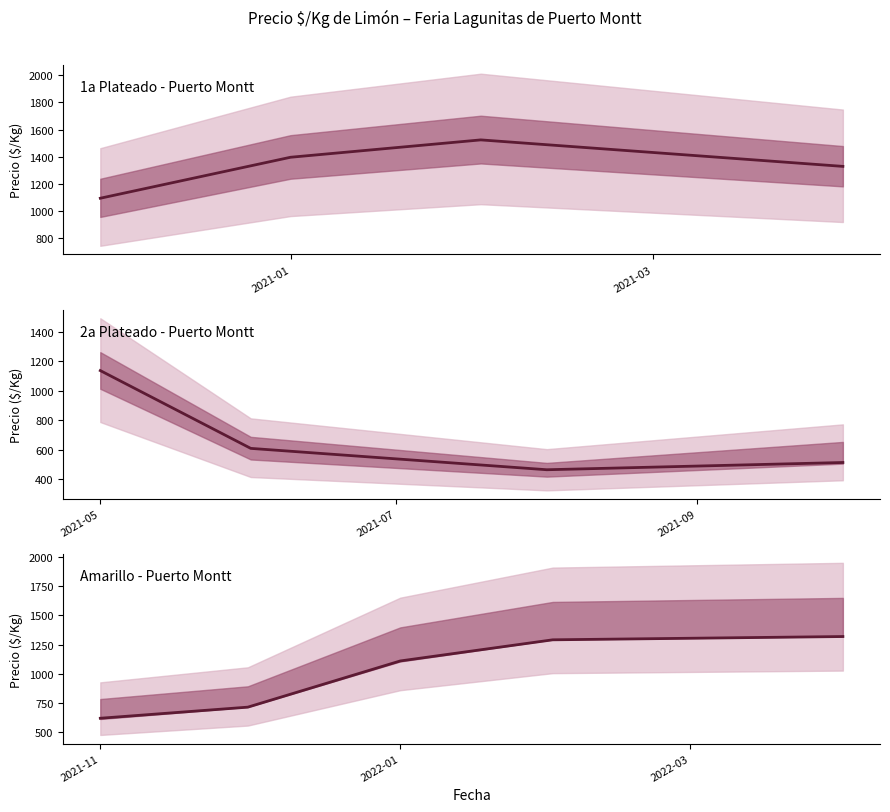

Where is the first local minimum for Precio minimo?

1